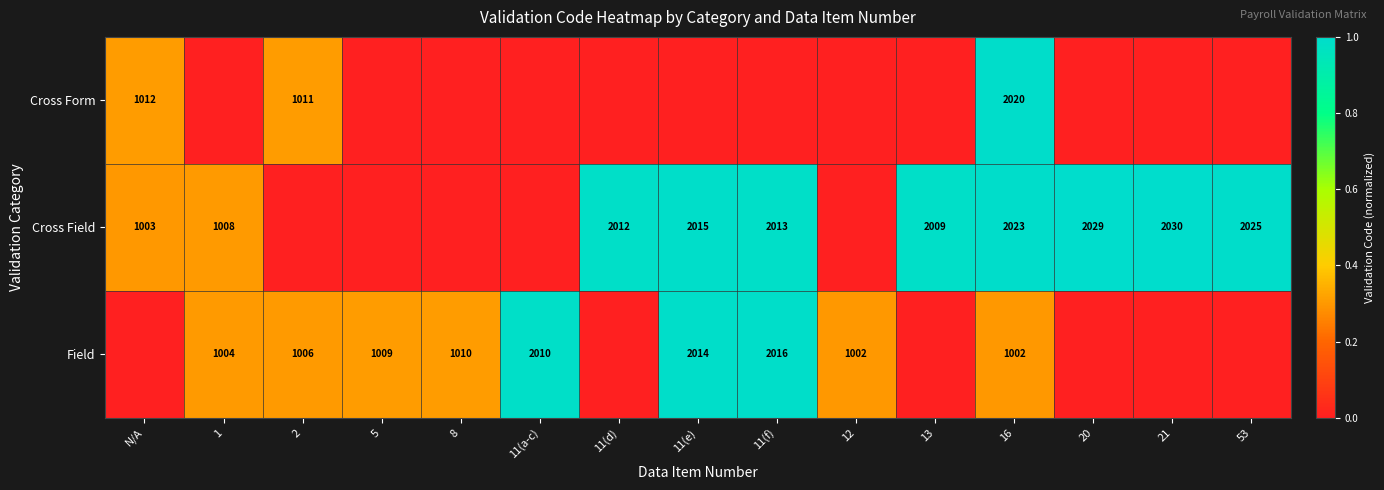

The Field series shows 1614 at 16. True or false?

False